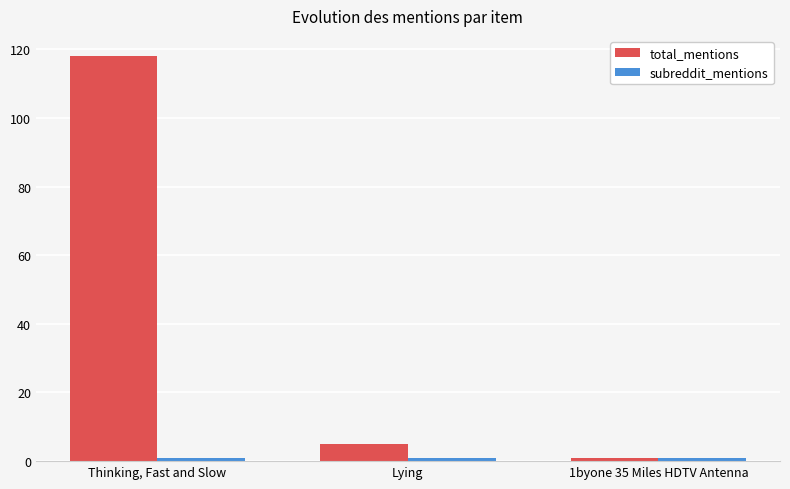

At which category is the sum across all series the highest?

Thinking, Fast and Slow